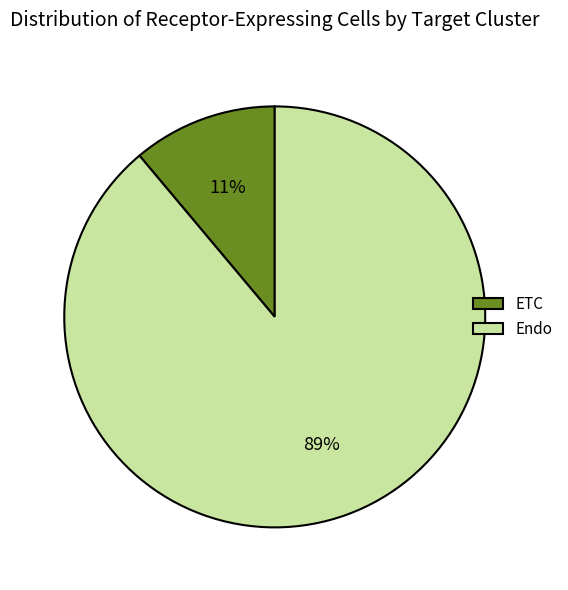

To the nearest percent, what portion does Endo represent?

89%